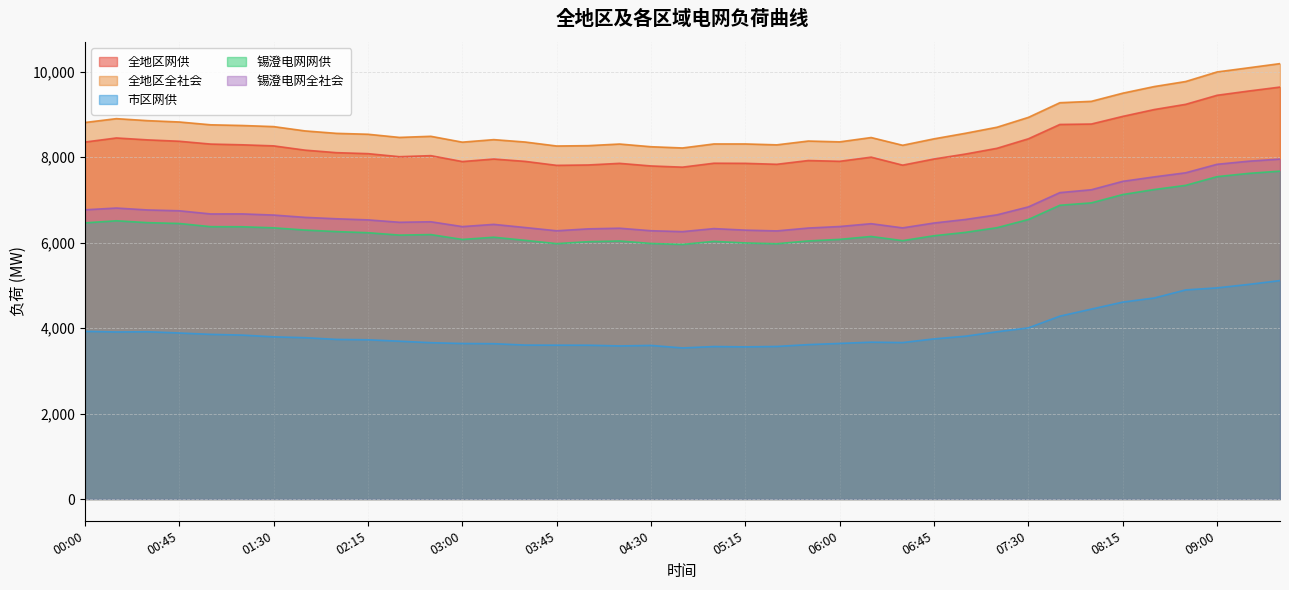

Which has a higher value, 03:45 or 09:30?

09:30